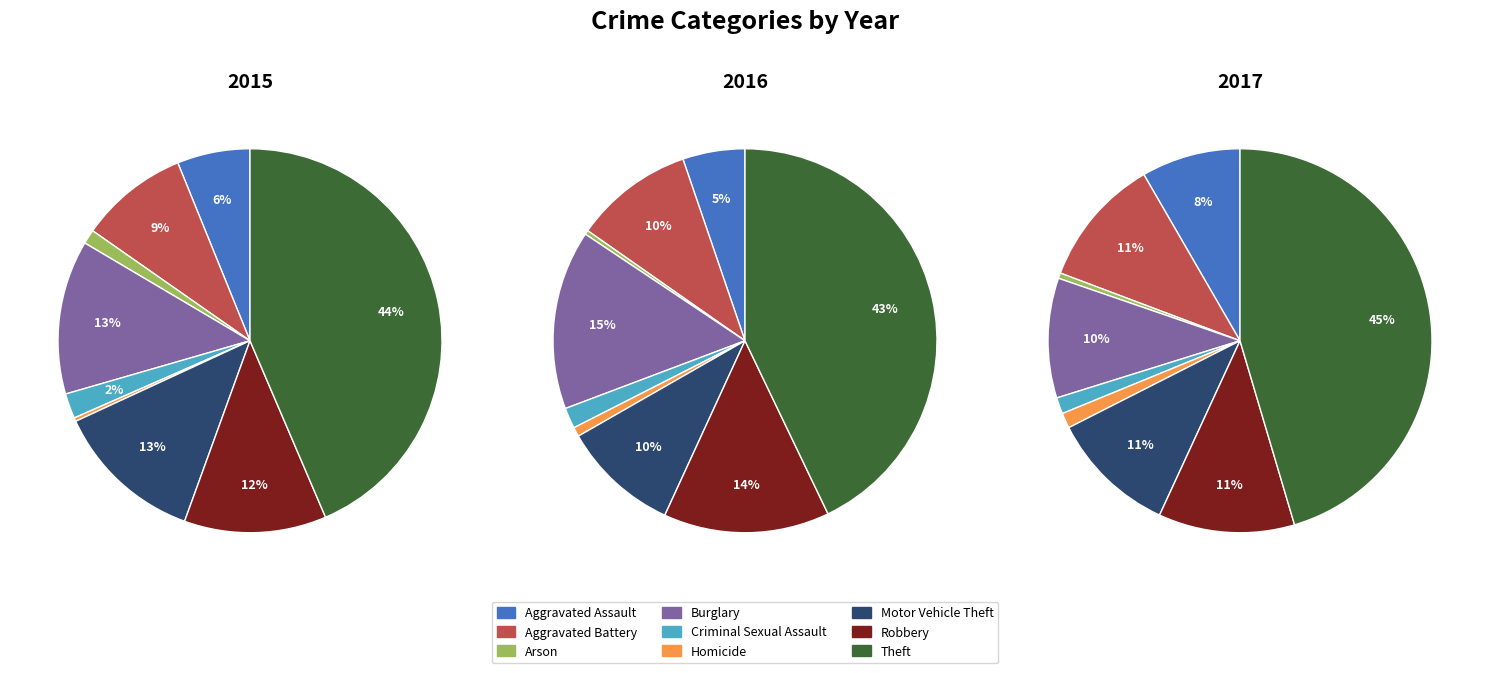

Is there any slice that represents more than half of the pie?

No